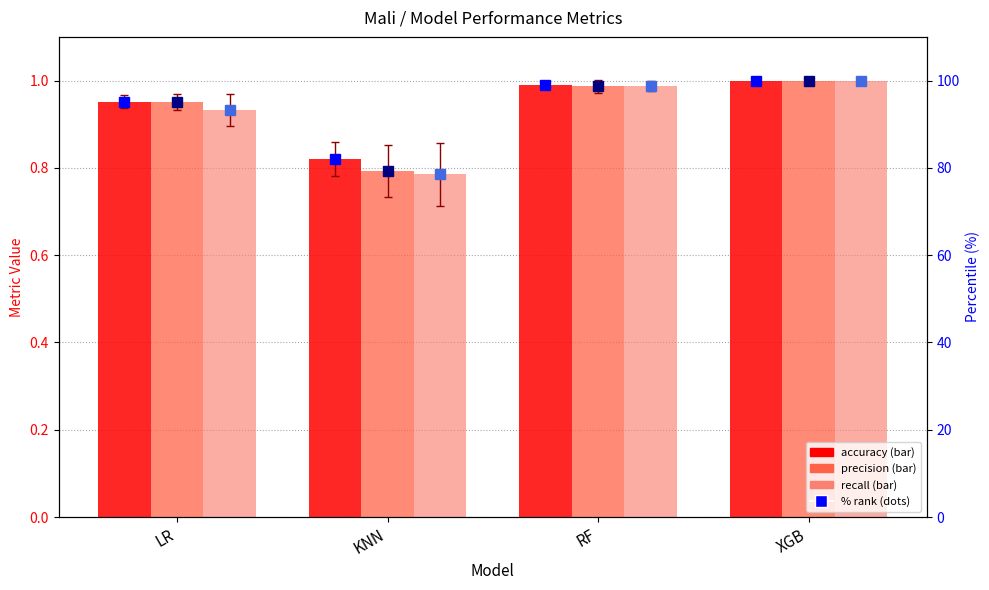

Reading right to left, transcribe all the data shown in this chart.

accuracy: 1.0	1.0	0.8	1.0
precision: 1.0	1.0	0.8	1.0
recall: 1.0	1.0	0.8	0.9
accuracy % rank: 100.0	98.9	82.1	95.2
precision % rank: 100.0	98.7	79.2	95.2
recall % rank: 100.0	98.9	78.5	93.4